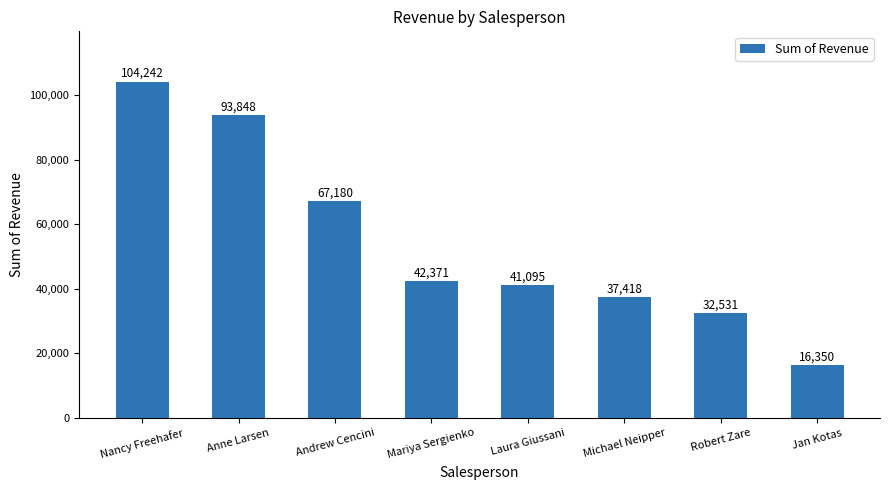

How many bars are there in total?

8